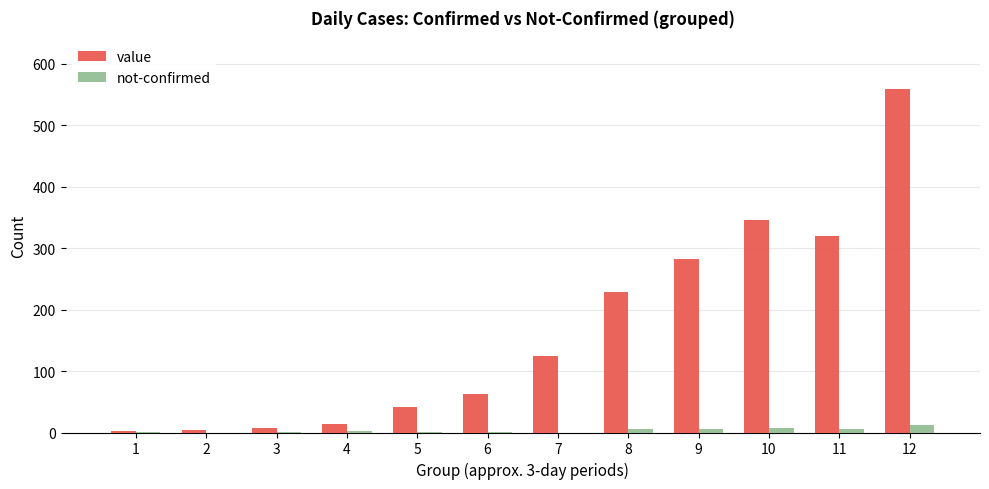

The value of value at 8 is 314. True or false?

False